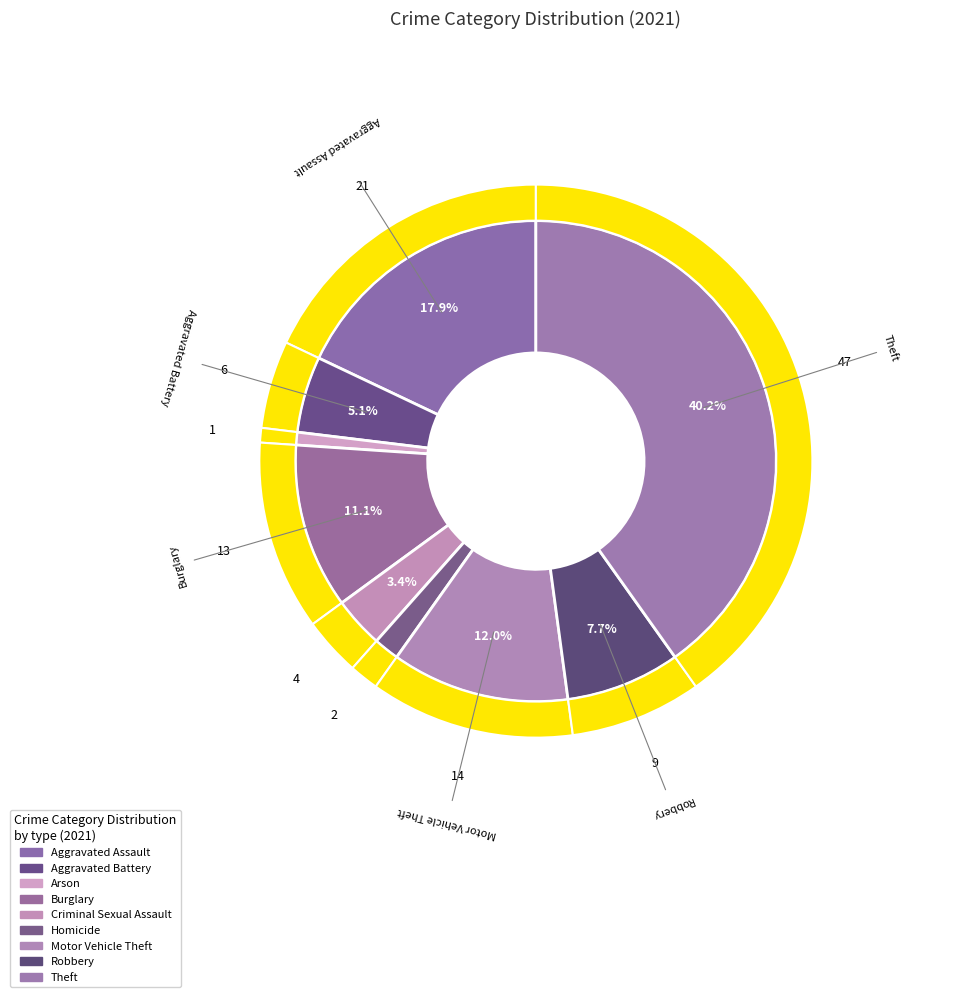

Is there any slice that represents more than half of the pie?

No